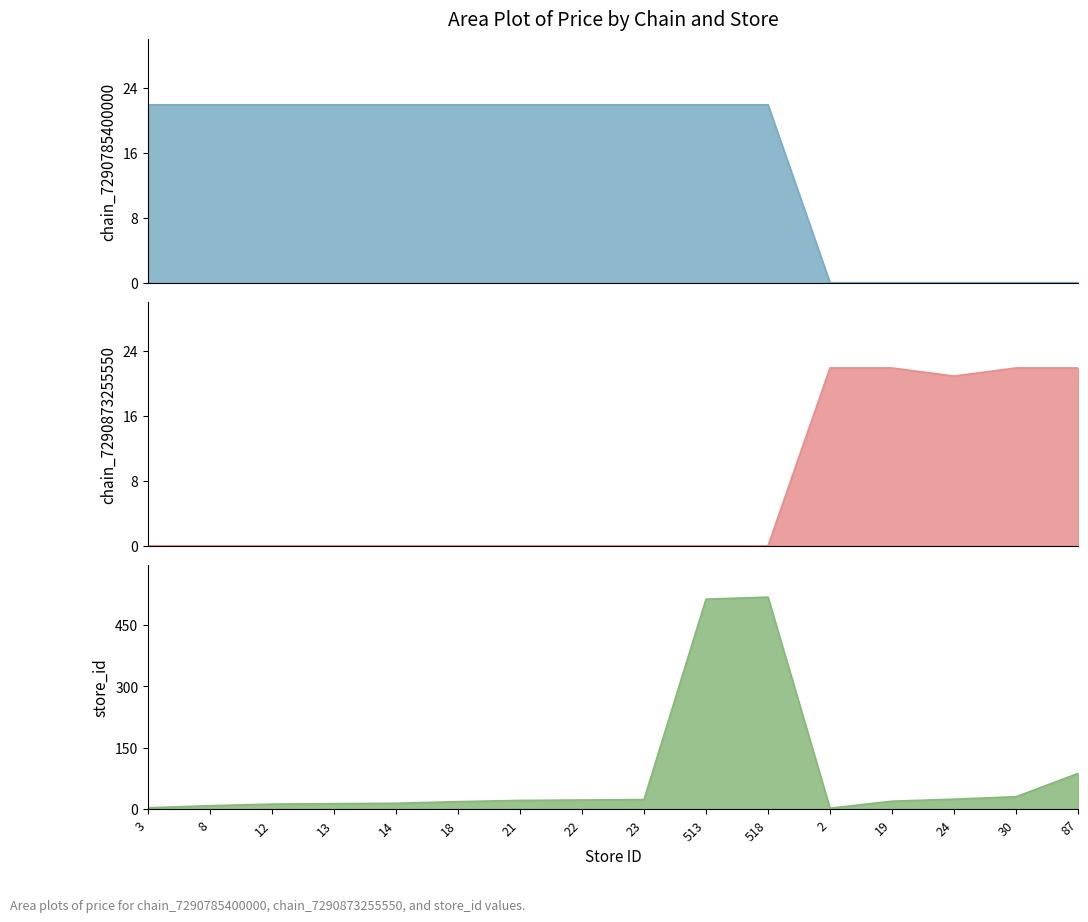

Count the number of data series in this chart.

3